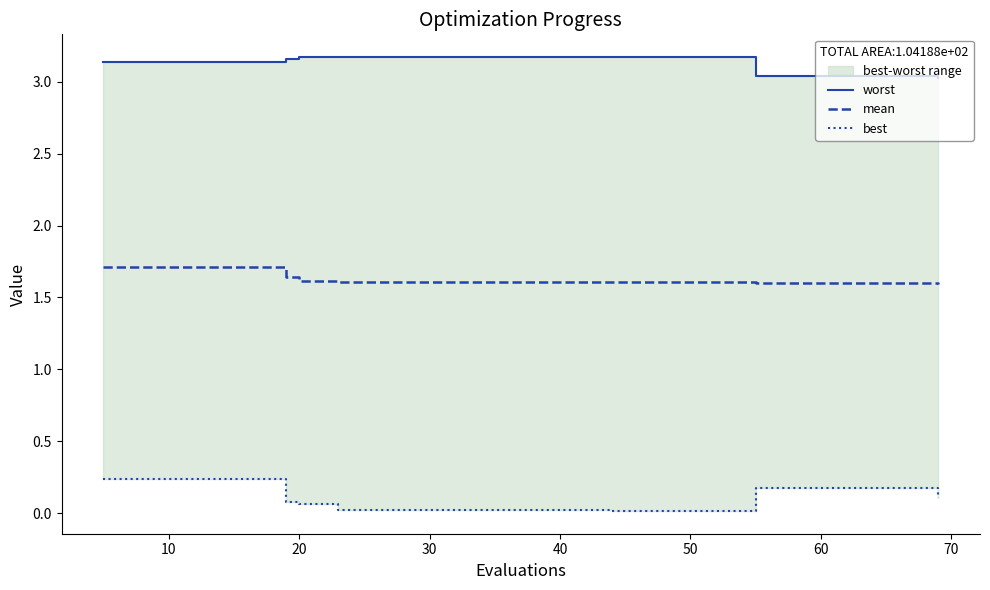

Reading left to right, extract all data points from this chart.

worst: 3.1	3.1	3.1	3.1	3.2	3.2	3.2	3.2	3.2	3.2	3.2	3.2	3.2	3.2	3.2	3.0	3.0	3.0	3.0	3.0
mean: 1.7	1.7	1.7	1.7	1.6	1.6	1.6	1.6	1.6	1.6	1.6	1.6	1.6	1.6	1.6	1.6	1.6	1.6	1.6	1.6
best: 0.2	0.2	0.2	0.2	0.1	0.1	0.0	0.0	0.0	0.0	0.0	0.0	0.0	0.0	0.0	0.2	0.2	0.2	0.2	0.1